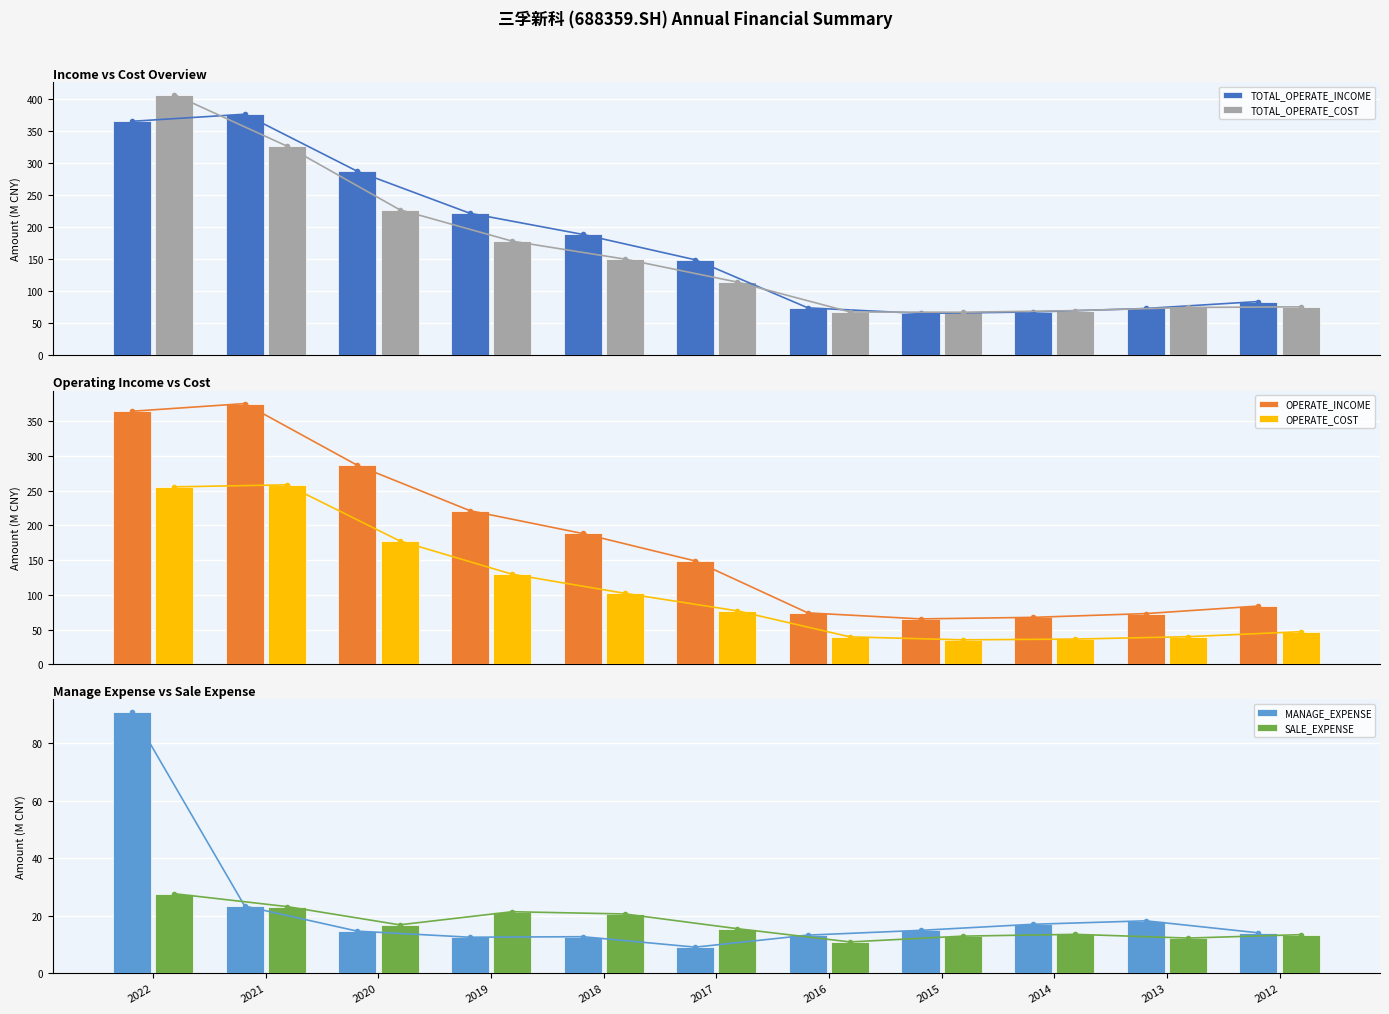

Reading left to right, what are all the values shown in this chart?

TOTAL_OPERATE_INCOME: 2022=364.6	2021=375.7	2020=286.8	2019=221.4	2018=188.5	2017=148.9	2016=74.0	2015=65.4	2014=67.6	2013=73.1	2012=83.9
TOTAL_OPERATE_COST: 2022=406.0	2021=325.9	2020=227.0	2019=177.9	2018=150.0	2017=114.1	2016=67.7	2015=67.2	2014=69.8	2013=74.7	2012=75.7
OPERATE_INCOME: 2022=364.6	2021=375.7	2020=286.8	2019=221.4	2018=188.5	2017=148.9	2016=74.0	2015=65.4	2014=67.6	2013=73.1	2012=83.9
OPERATE_COST: 2022=255.7	2021=258.6	2020=177.9	2019=129.8	2018=102.2	2017=77.0	2016=39.5	2015=35.2	2014=36.3	2013=39.8	2012=47.0
MANAGE_EXPENSE: 2022=90.8	2021=23.4	2020=14.6	2019=12.5	2018=12.7	2017=9.1	2016=13.2	2015=14.9	2014=17.0	2013=18.2	2012=14.0
SALE_EXPENSE: 2022=27.7	2021=23.2	2020=16.8	2019=21.4	2018=20.6	2017=15.5	2016=10.9	2015=12.9	2014=13.5	2013=12.2	2012=13.4